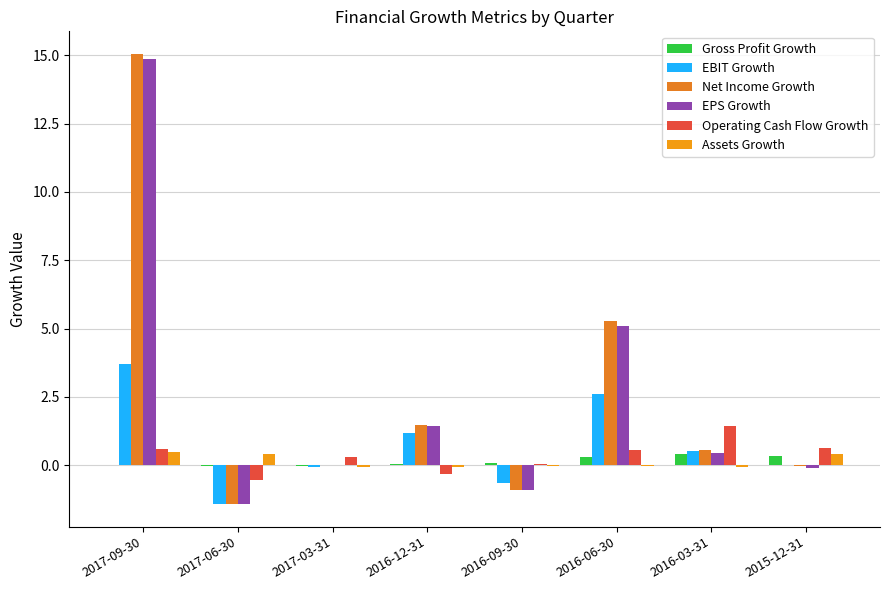

Which category has the lowest value across all series?

2017-06-30